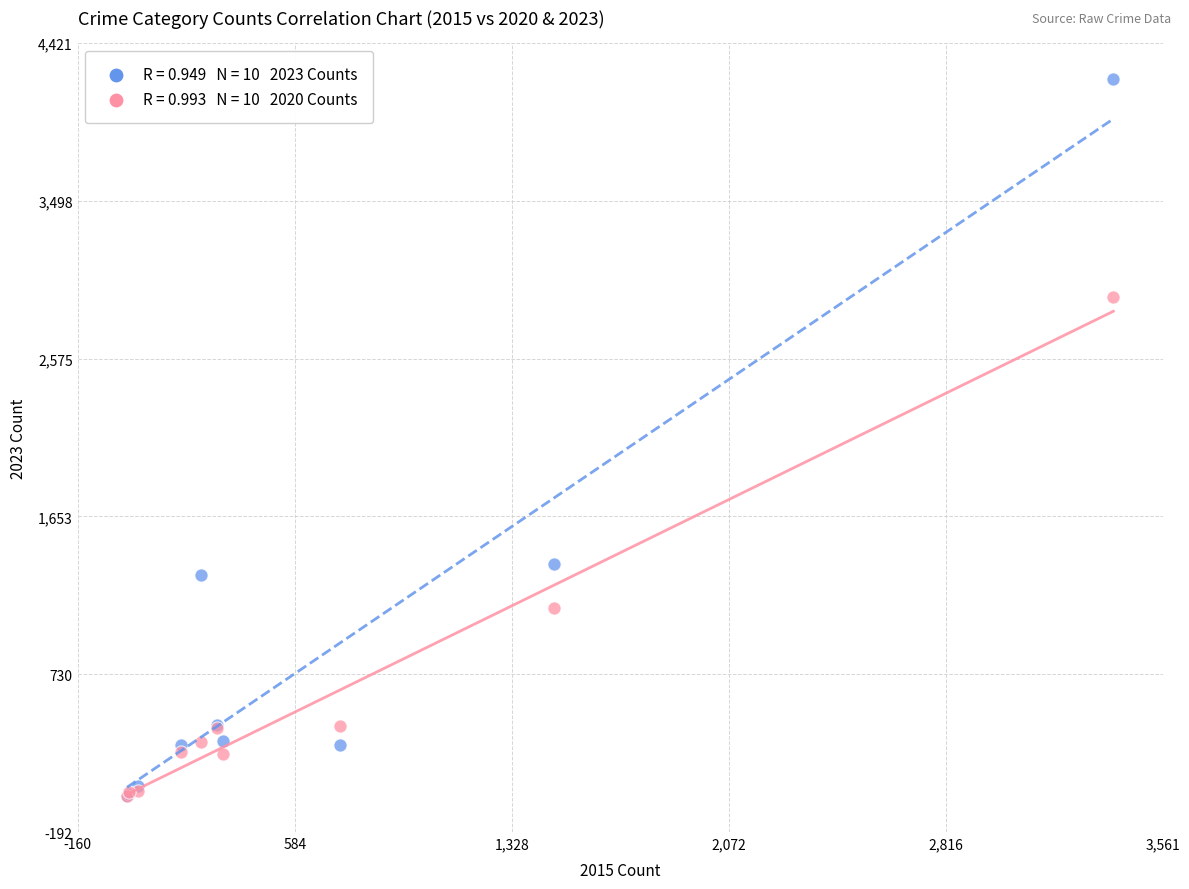

Across all series, what Y value is closest to 2114?

1373